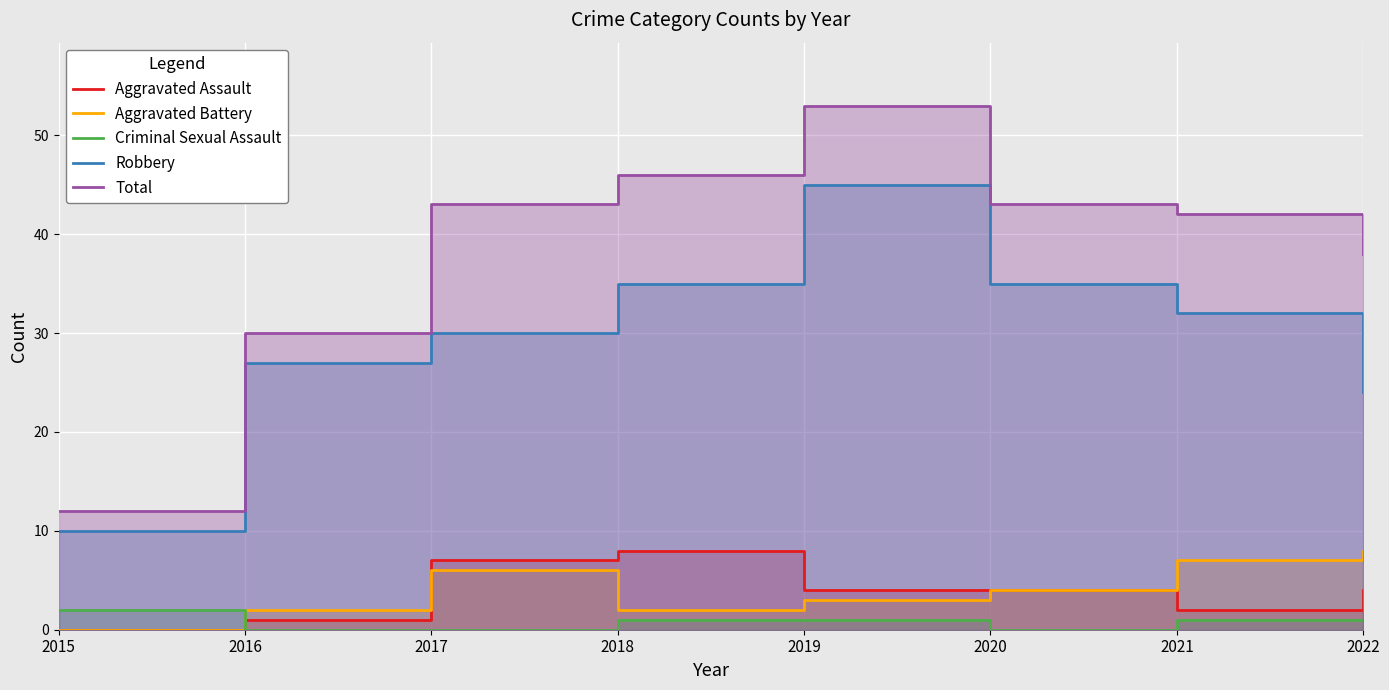

What is the value of the Aggravated Battery point at the 8th from the left?

8